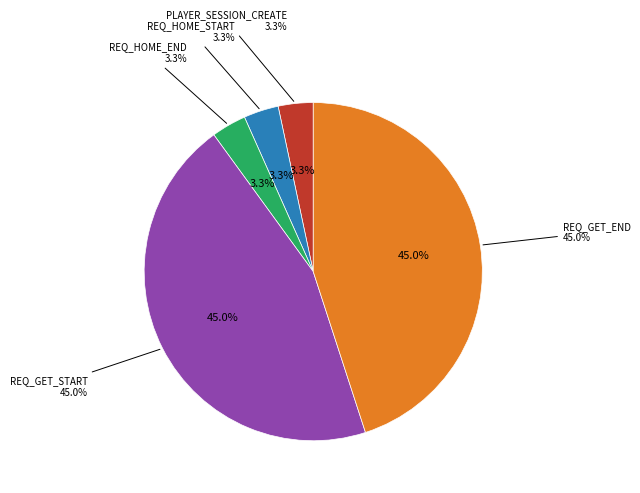

To the nearest percent, what percentage of the pie is REQ_GET_START?

45%